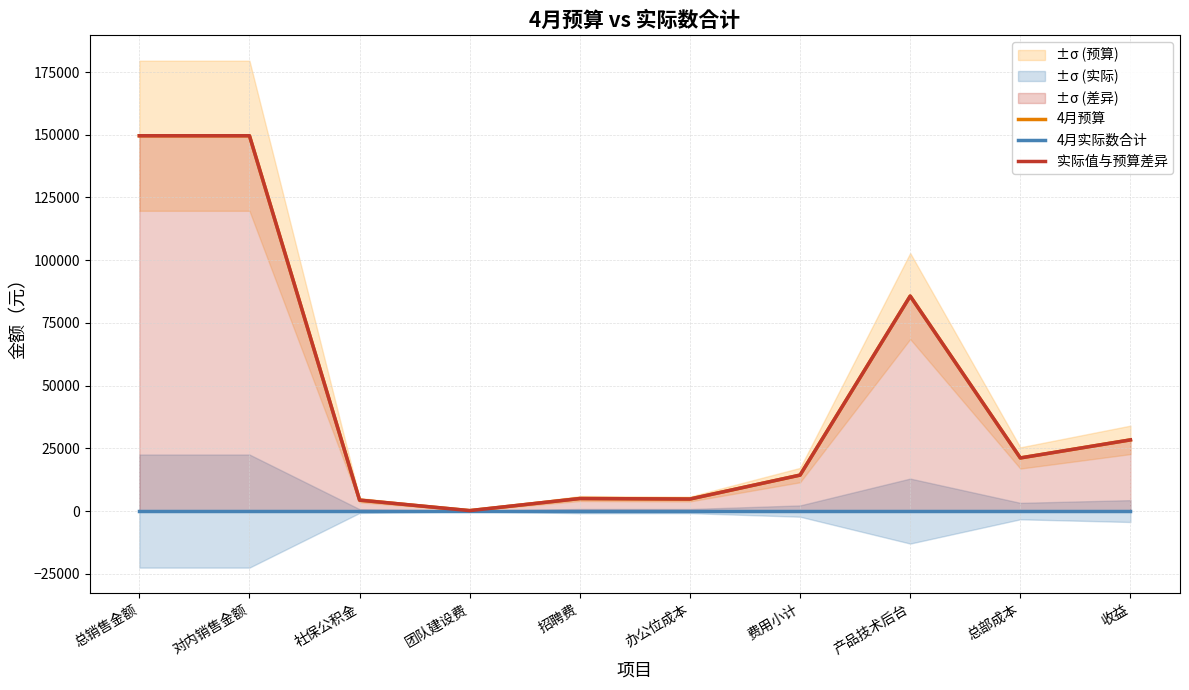

What position from the right is 总部成本?

2